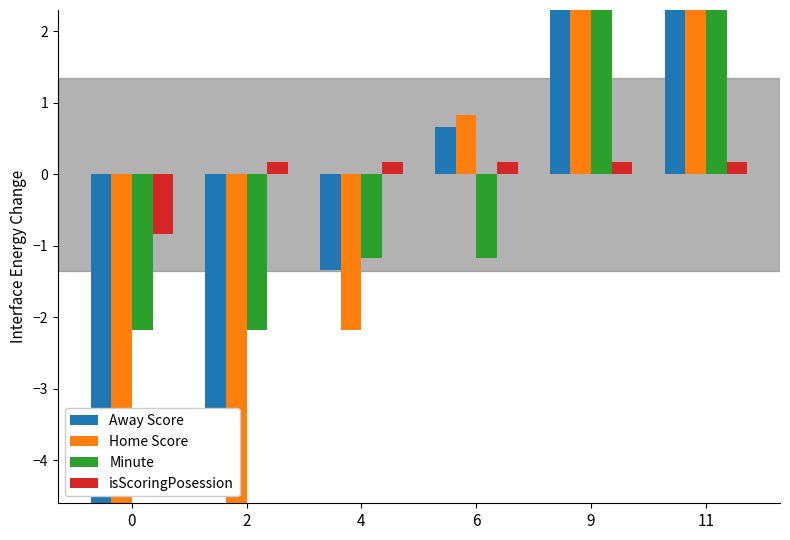

What is the difference between the Minute values at 4 and 11?

5.0